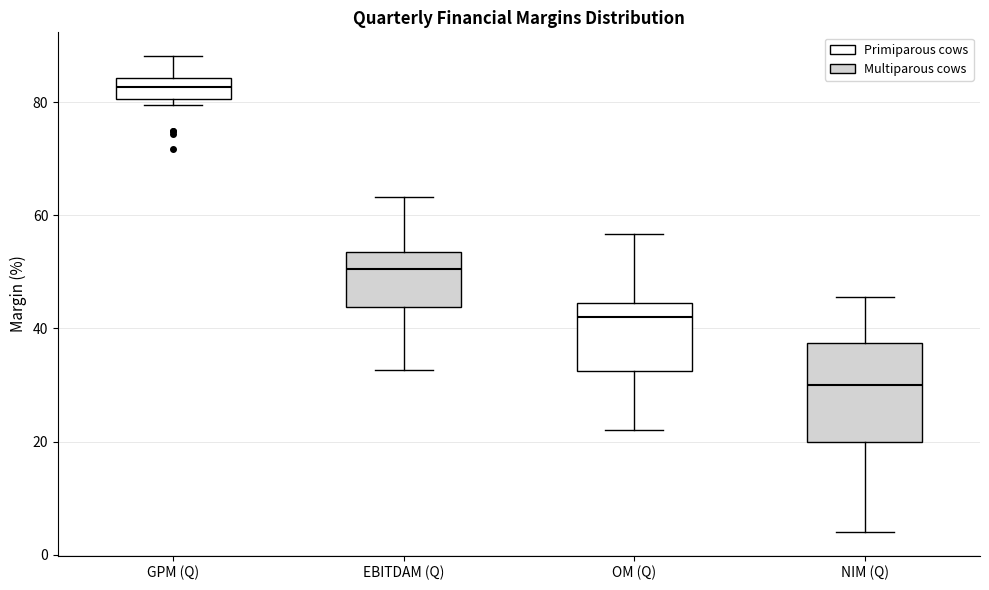

Where does the upper whisker of the box for GPM (Q) end on the y-axis? The values are not printed on the chart, so give them approximately, as read against the axis.

88